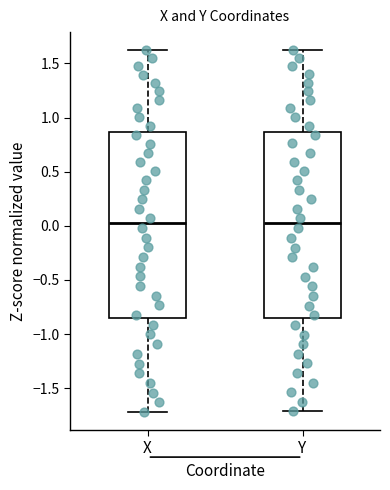

Reading left to right, read every box against the y-axis: the position of its median line, the range the box covers, and the ends of its whiskers. The values are not printed on the chart, so give them approximately, as read against the axis.

X: median 0.00, box -0.85 to 0.85, whiskers -1.70 to 1.60
Y: median 0.00, box -0.85 to 0.85, whiskers -1.70 to 1.60